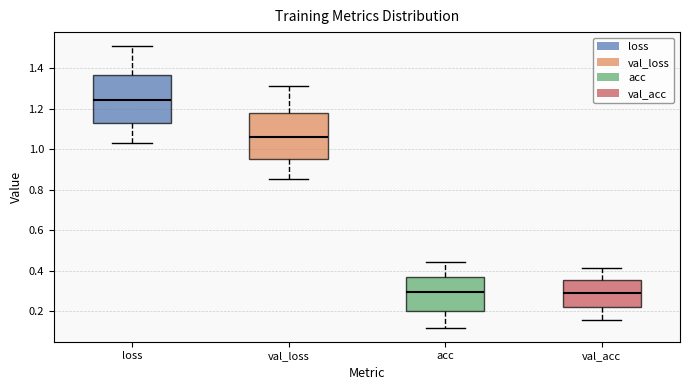

Which box has the highest median line?

loss